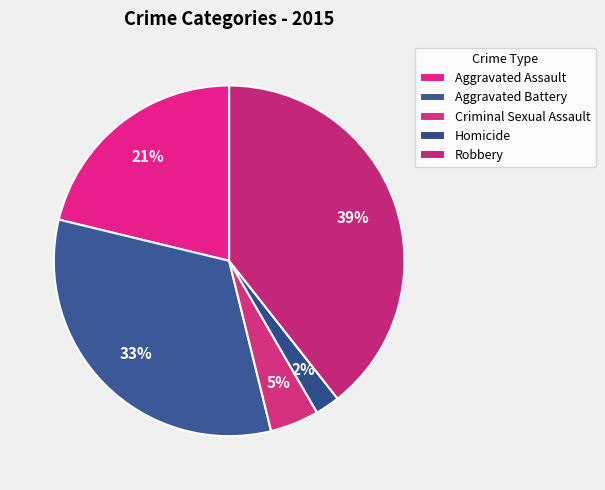

What percentage do Aggravated Assault and Robbery together represent?

60.6%